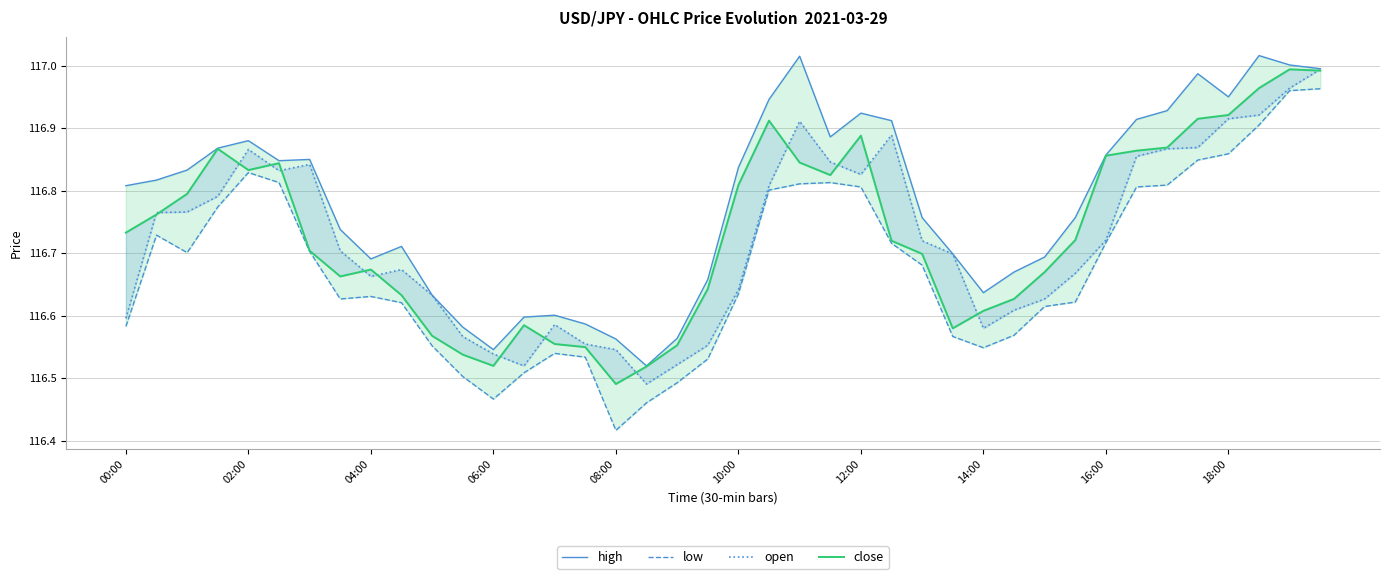

Is the value of open at 29 greater than the value of low at 14:00?

No